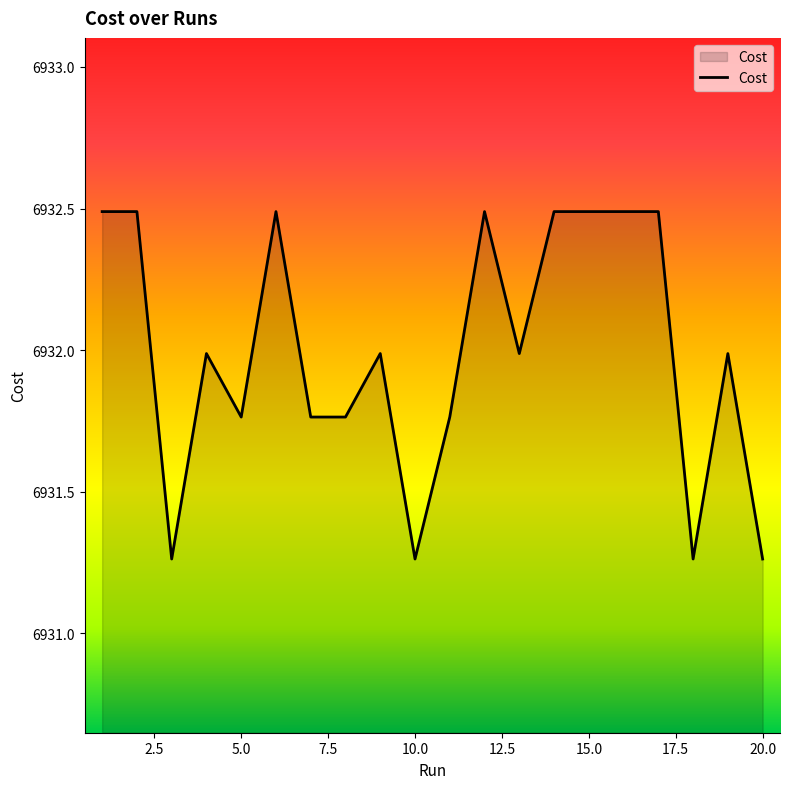

What is the difference between the maximum and second lowest values?

1.2